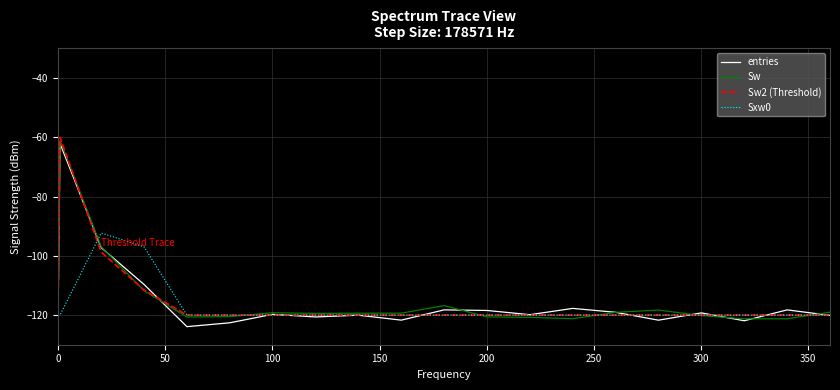

What is the smallest value displayed?

-123.9